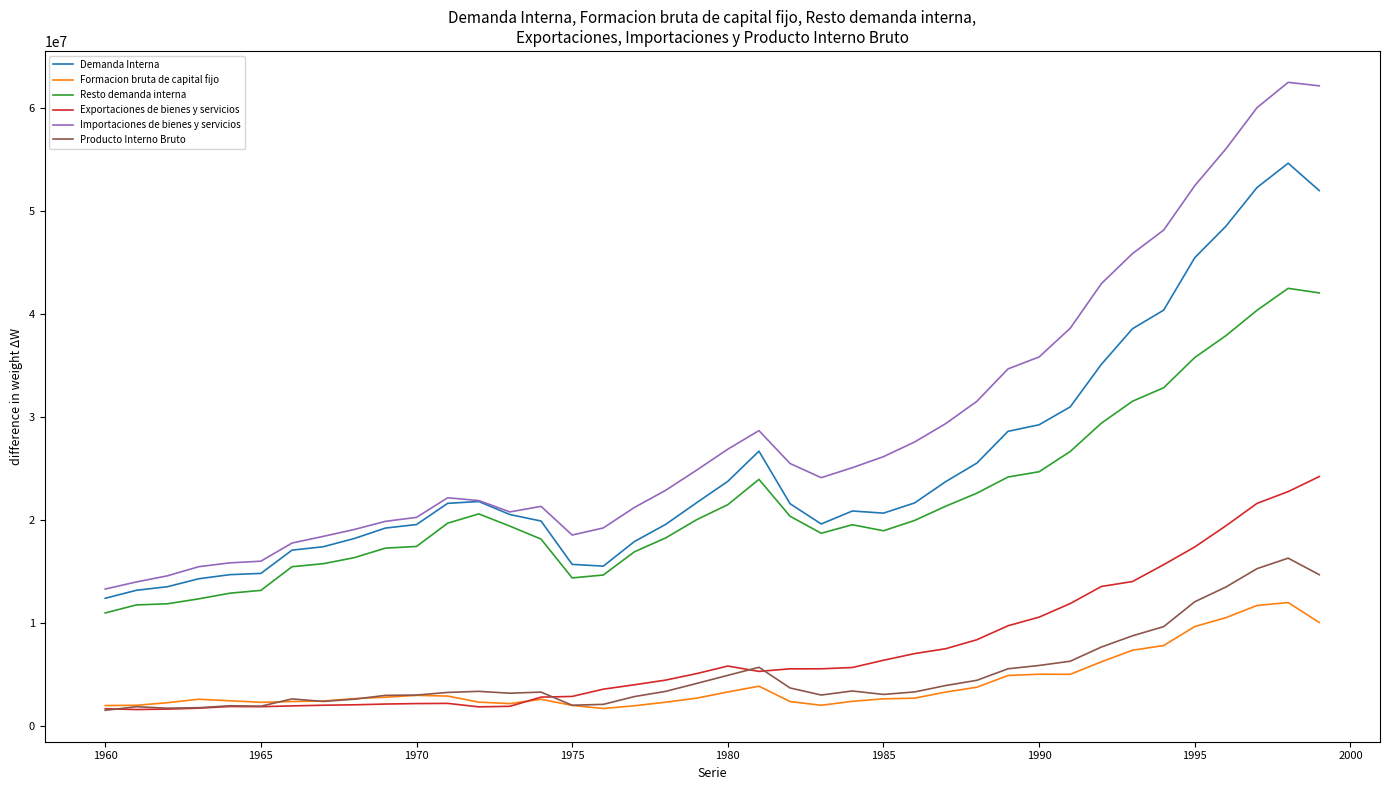

True or false: Resto demanda interna and Importaciones de bienes y servicios cross at least once.

False